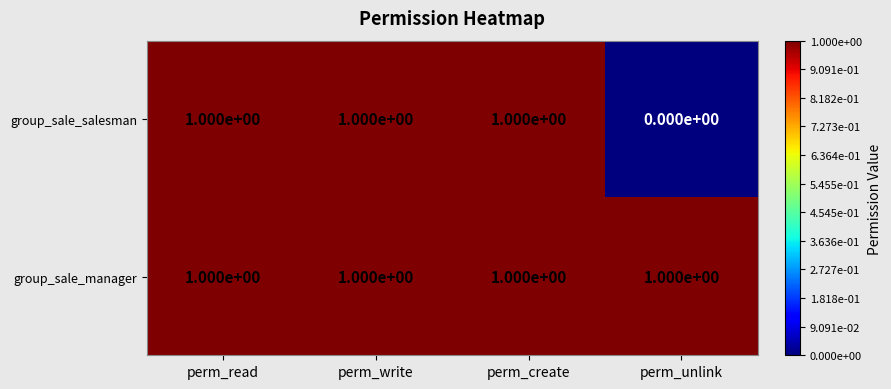

What is the total value across all series at perm_write?

2